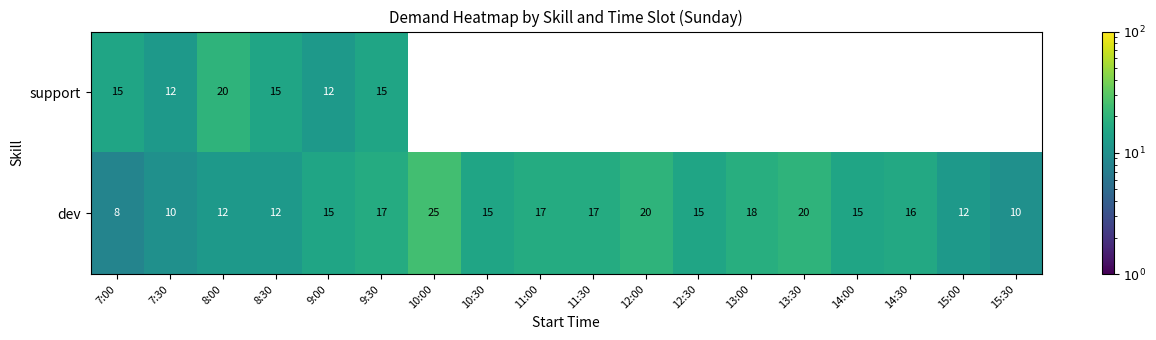

How many distinct data groups are displayed?

2